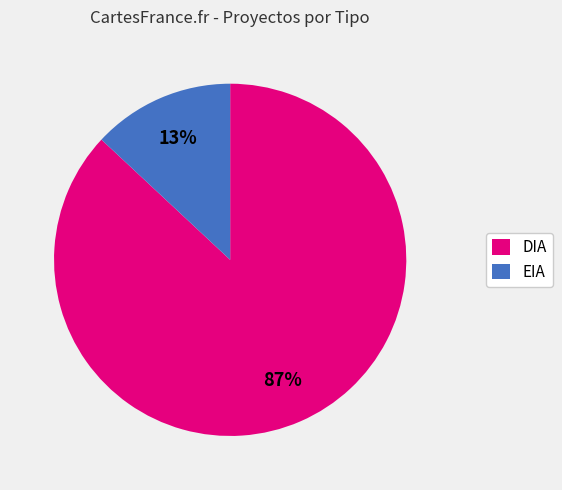

To the nearest percent, what is the combined percentage of DIA and EIA?

100%